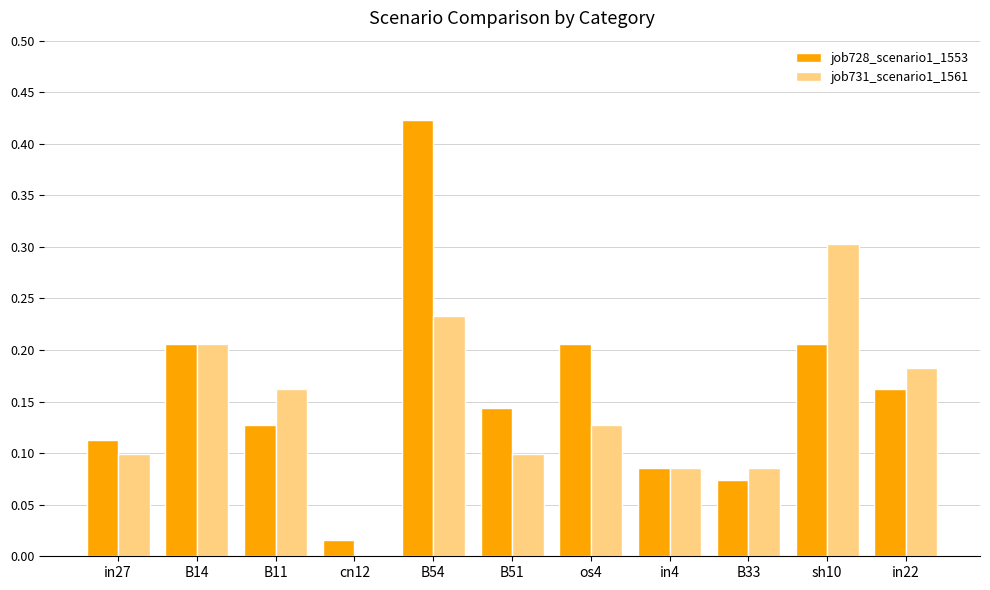

Which series changed the most between B11 and in4?

job731_scenario1_1561